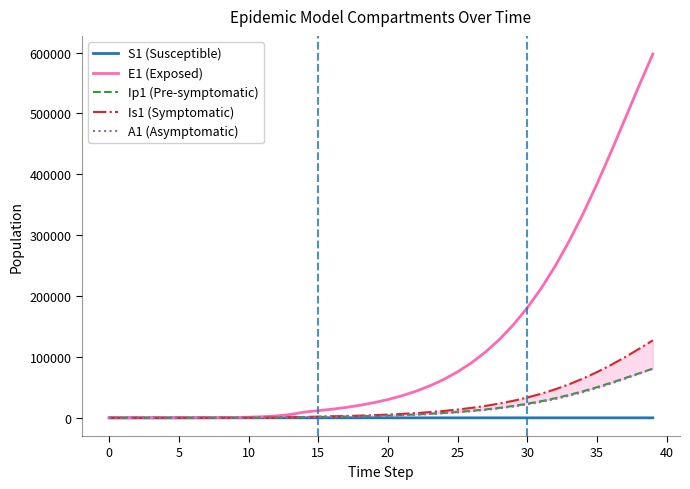

Which series has the largest total across all categories?

E1 (Exposed)